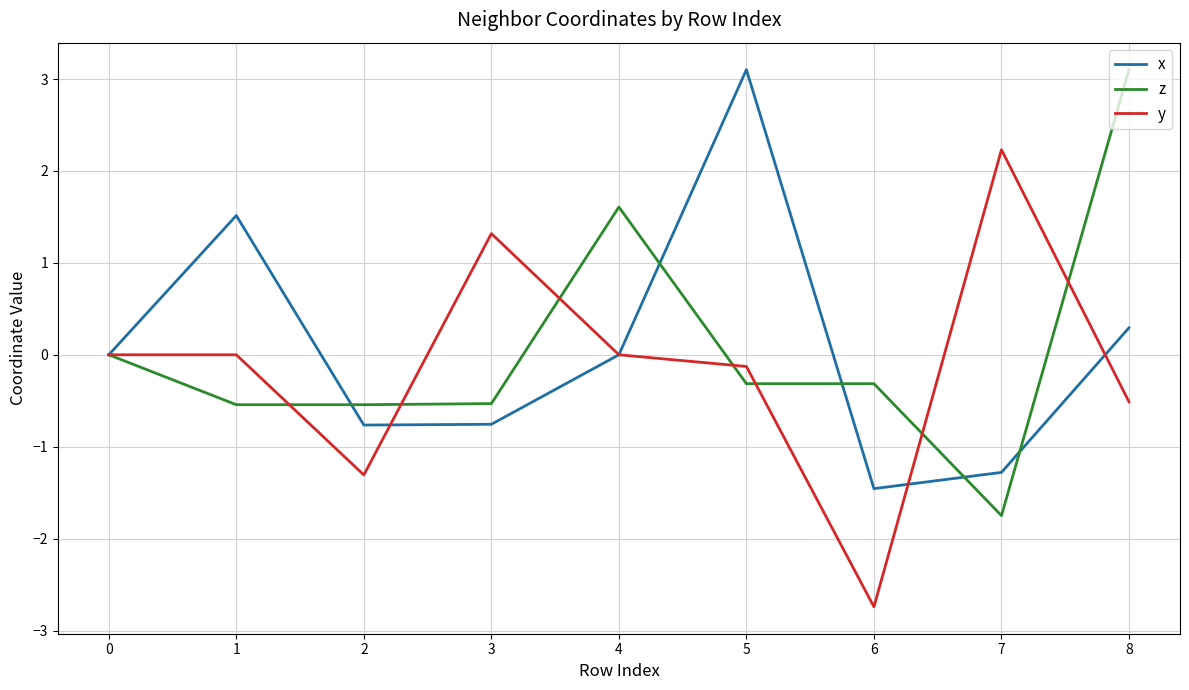

In x, how many points are lower than both neighbors (excluding endpoints)?

2